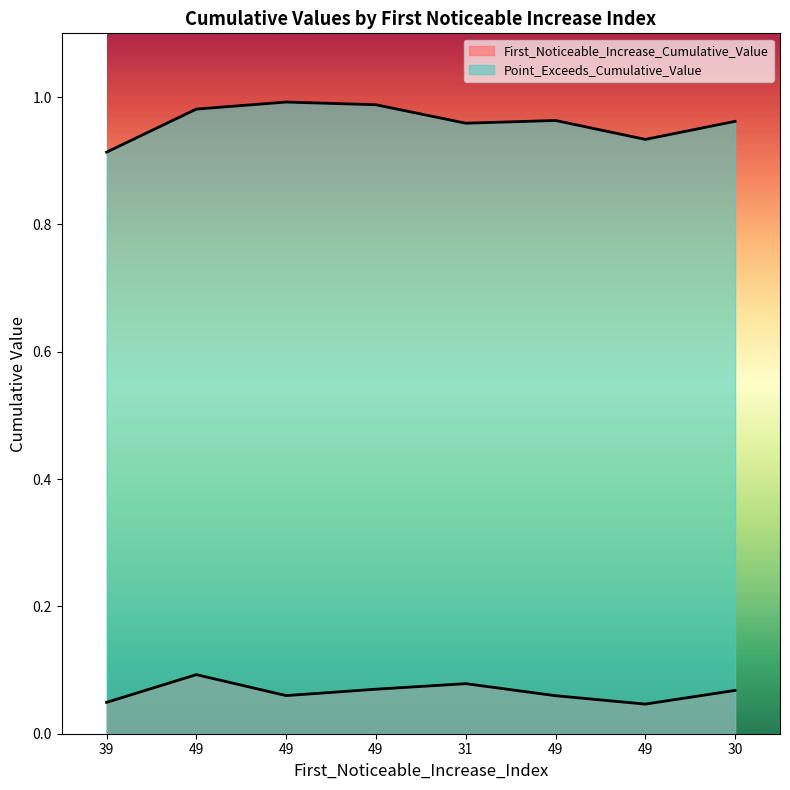

What is the label of the 2nd point from the left?

49